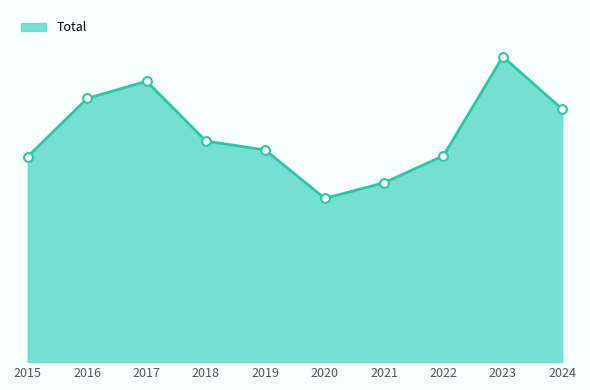

What is the change in value from 2017 to 2019?

-84